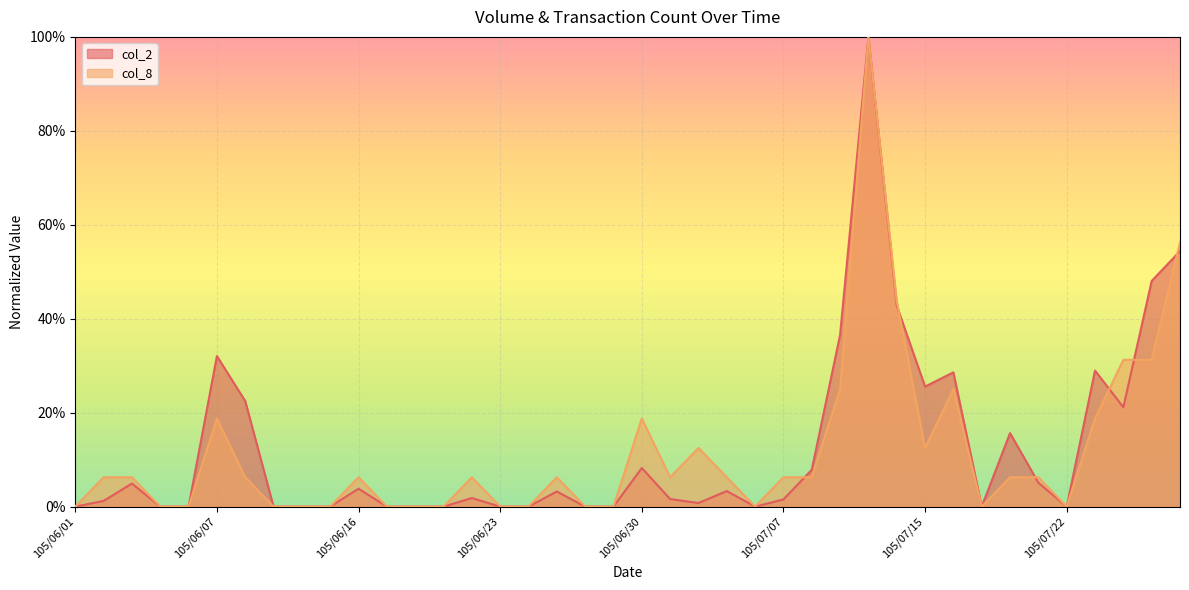

How many intersections are there between col_8 and col_2?

6